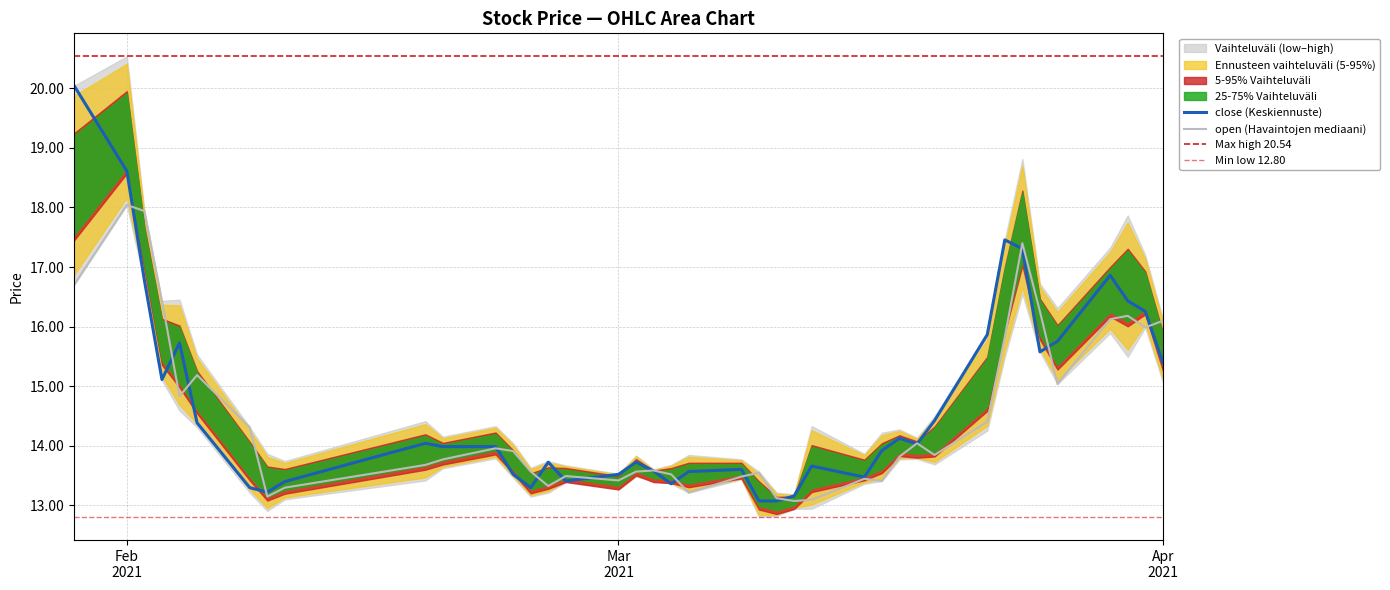

Which series ends up on top after the final intersection of open and close?

open